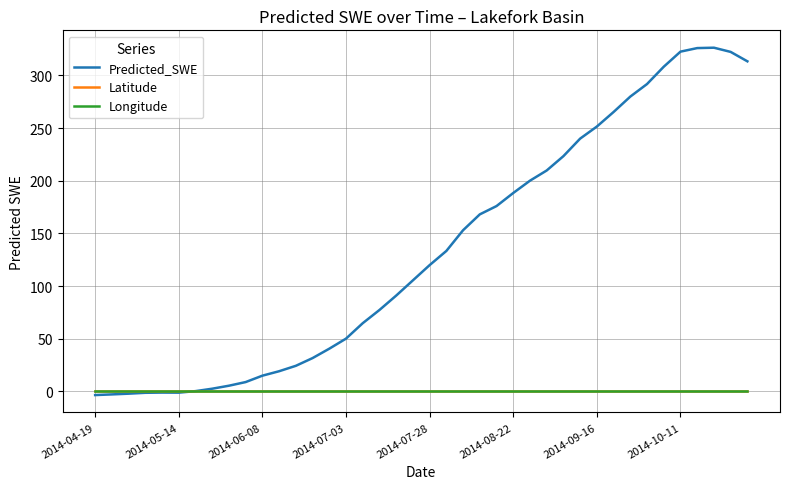

At how many categories does at least one series exceed 160?

17